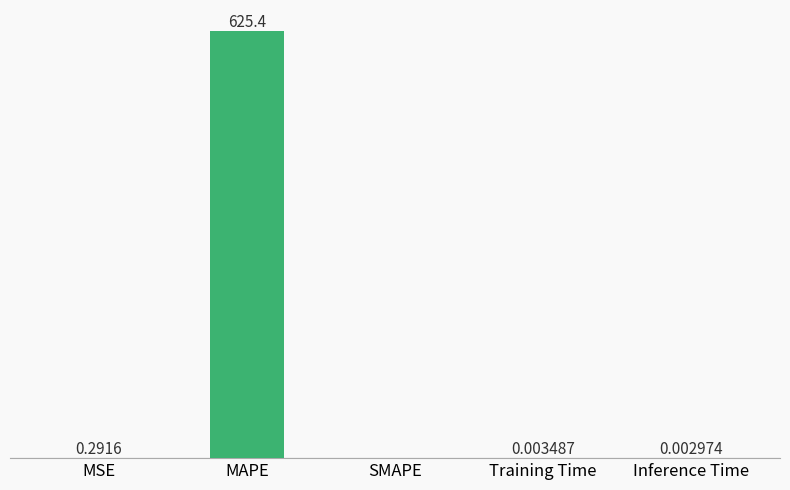

Which has a higher value, MSE or SMAPE?

MSE